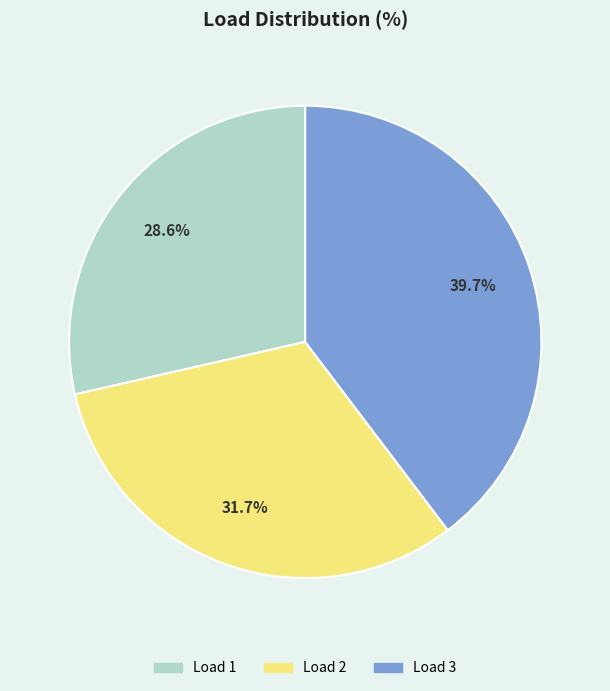

Does any single category account for the majority?

No